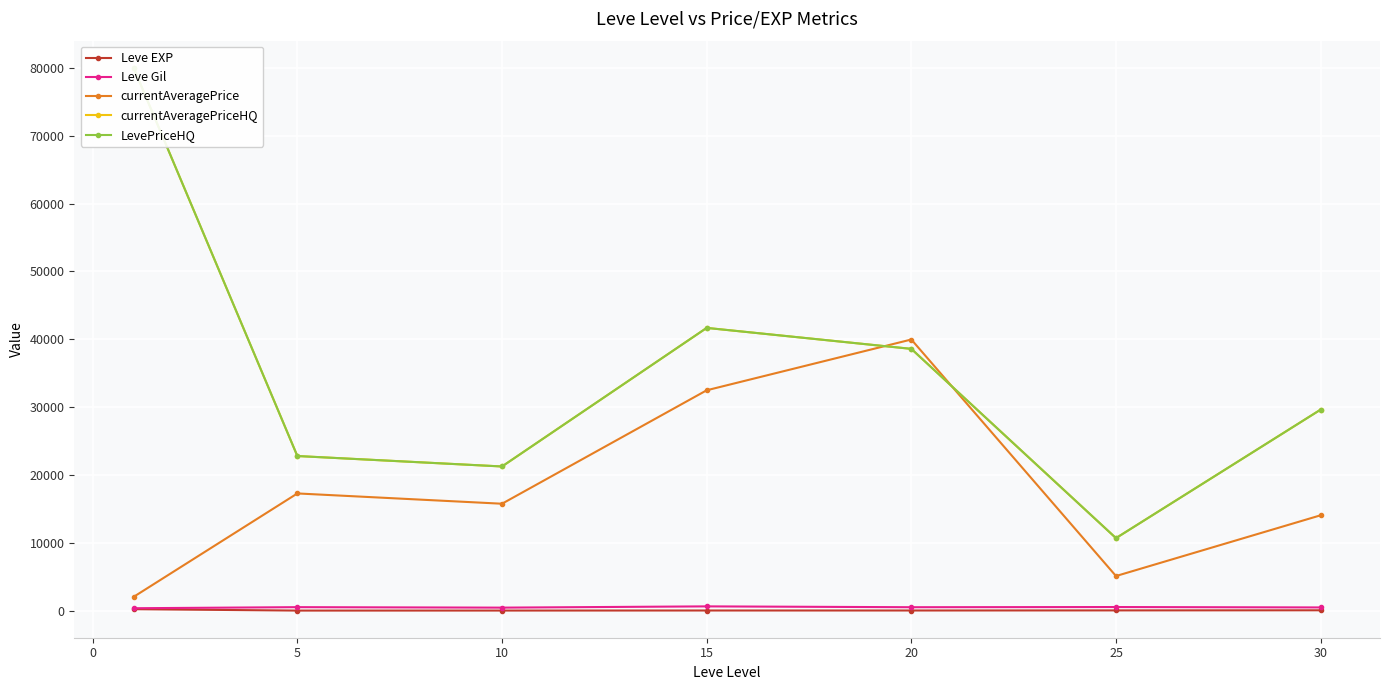

What is the difference between the second highest and minimum values in the LevePriceHQ series?

30982.8